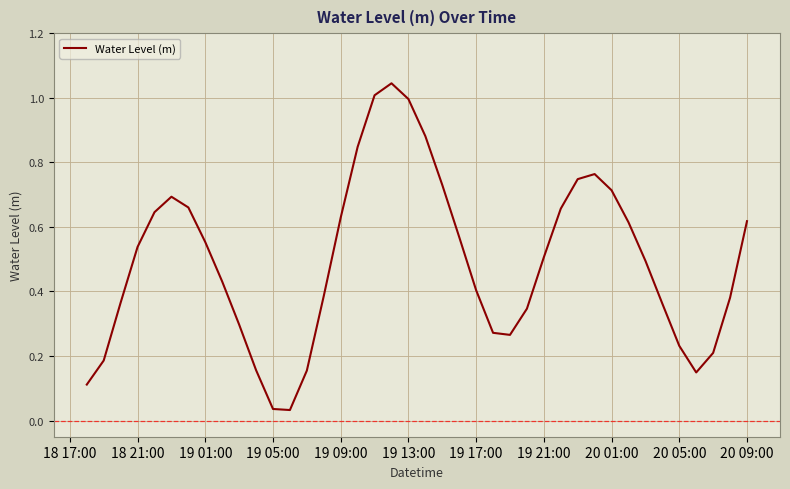

The value at 19 13:00 is 1.0. True or false?

True